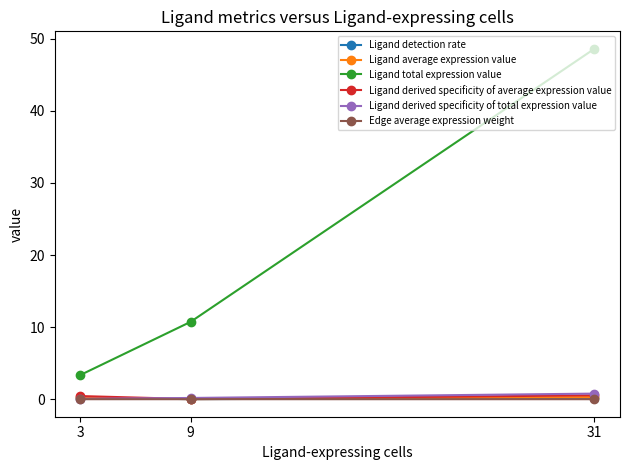

True or false: Ligand detection rate has a value of 0.0 at 9.

True